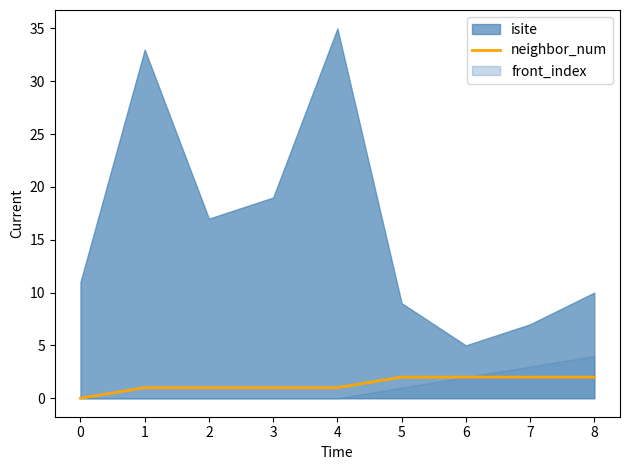

True or false: neighbor_num has a value of 1 at 2.

True